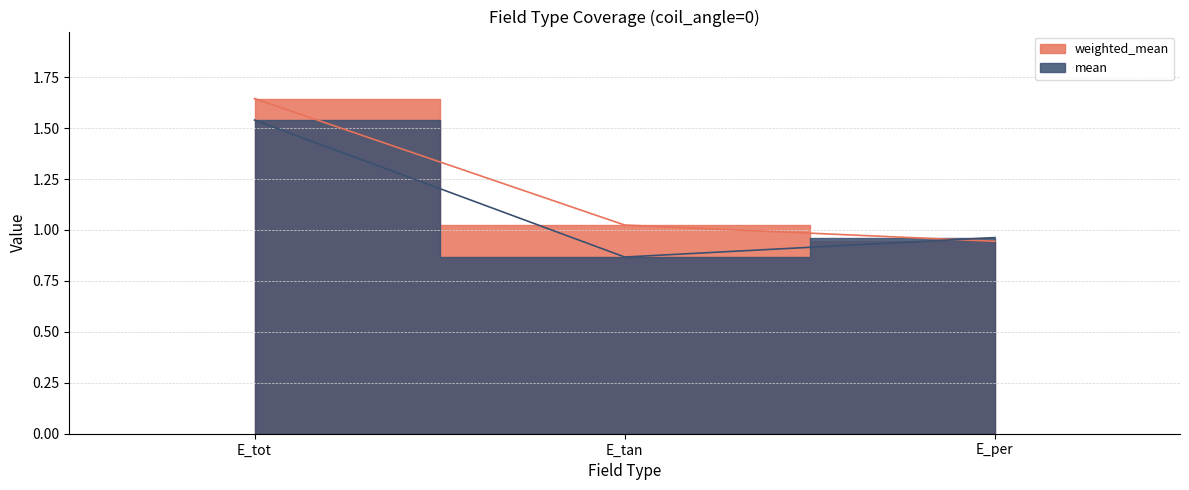

Does the chart display data point markers on the line(s)?

No